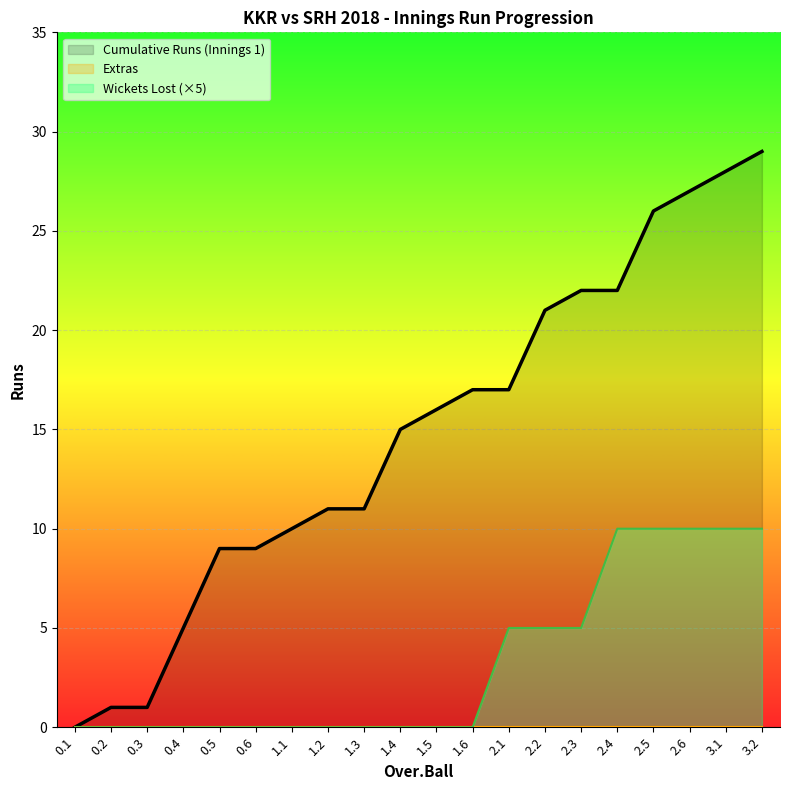

What is the sum of the Cumulative Runs (Innings 1) values at 1.3 and 2.4?

33